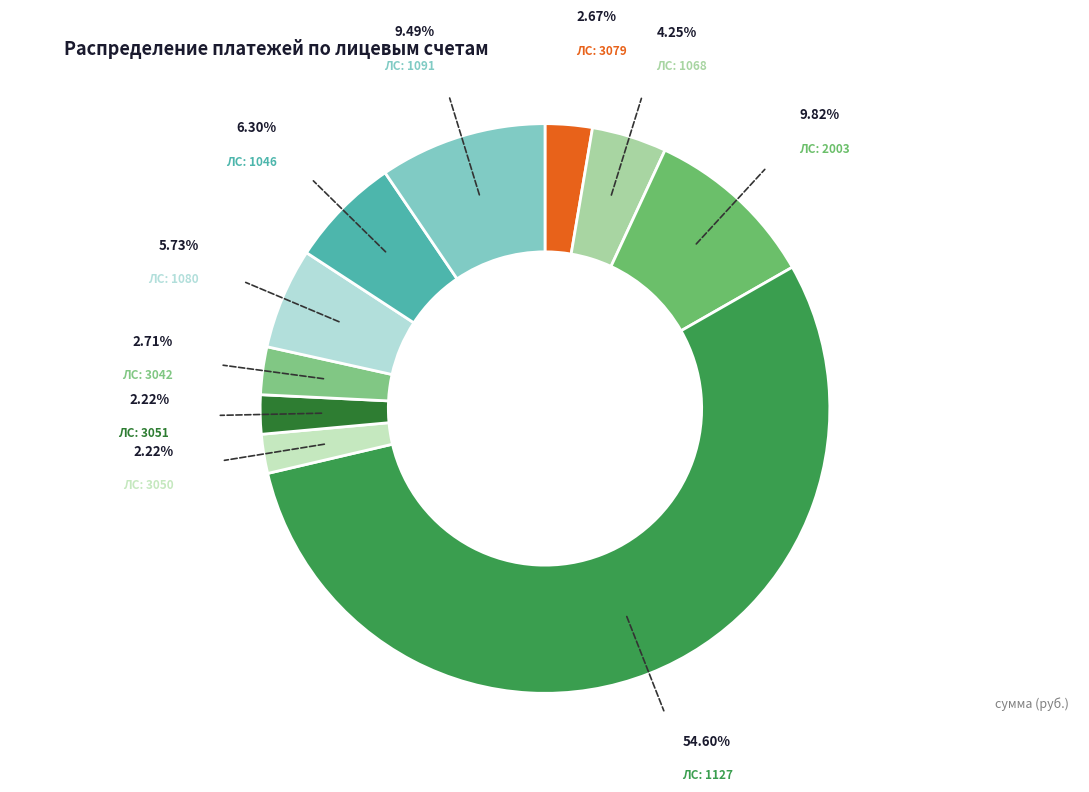

To the nearest percent, what is the difference between the largest and smallest slice percentages?

52%